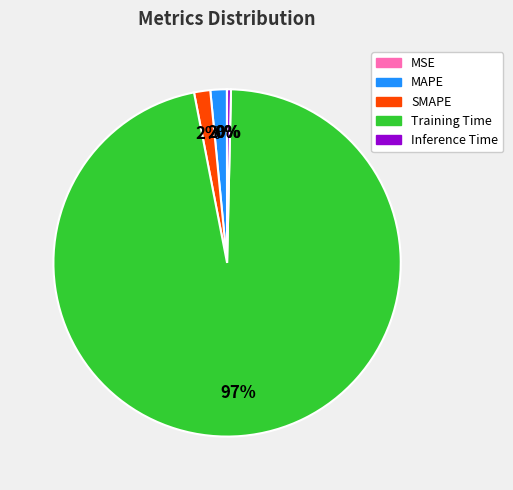

To the nearest percent, what is the combined percentage of MAPE and Training Time?

98%